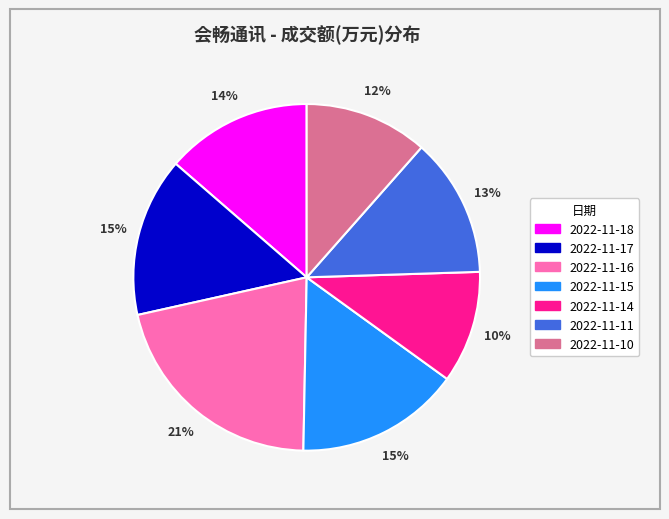

To the nearest percent, what portion does 2022-11-11 represent?

13%